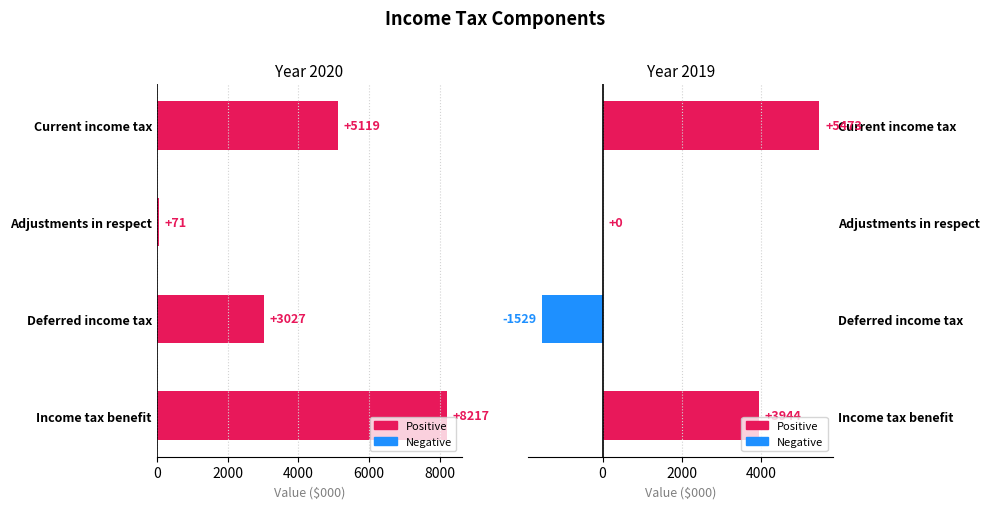

Is it true that 2019 equals -1529 at Deferred income tax?

True